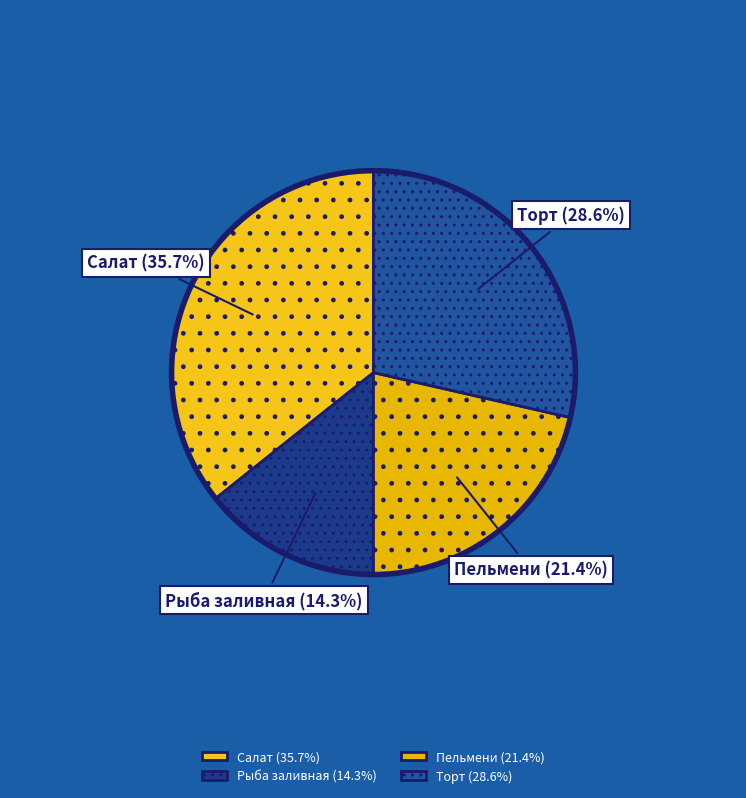

What percentage do Торт and Салат together represent?

64.3%